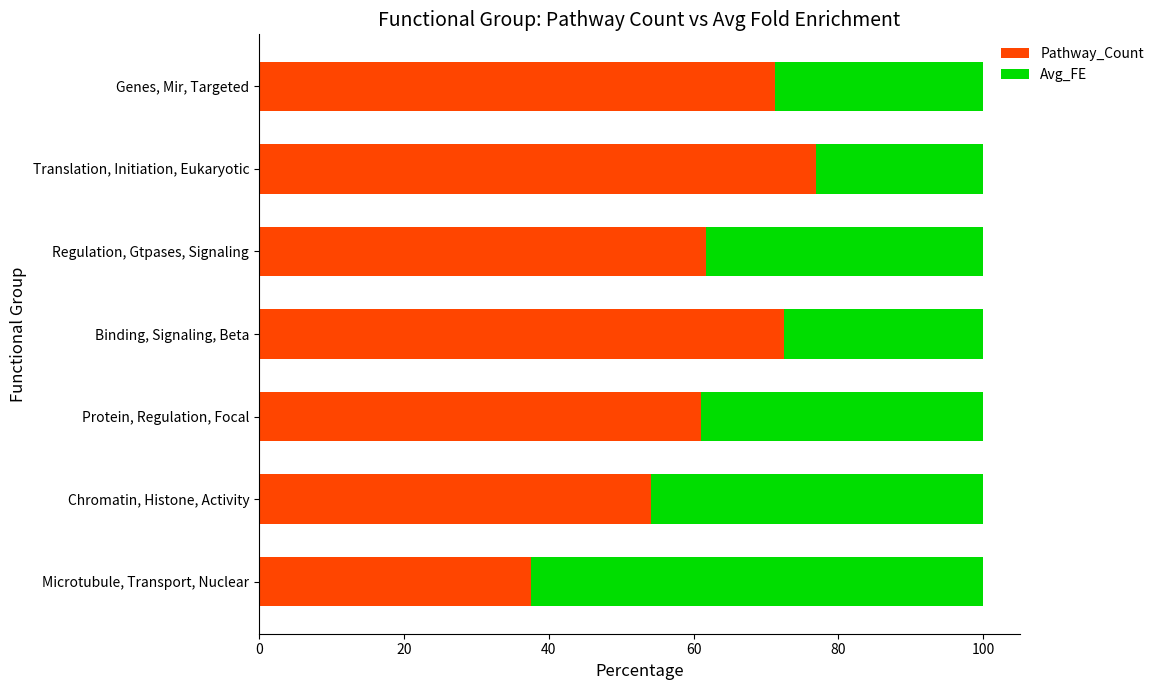

List the labels in order of Pathway_Count value, largest first.

Translation, Initiation, Eukaryotic, Binding, Signaling, Beta, Genes, Mir, Targeted, Regulation, Gtpases, Signaling, Protein, Regulation, Focal, Chromatin, Histone, Activity, Microtubule, Transport, Nuclear